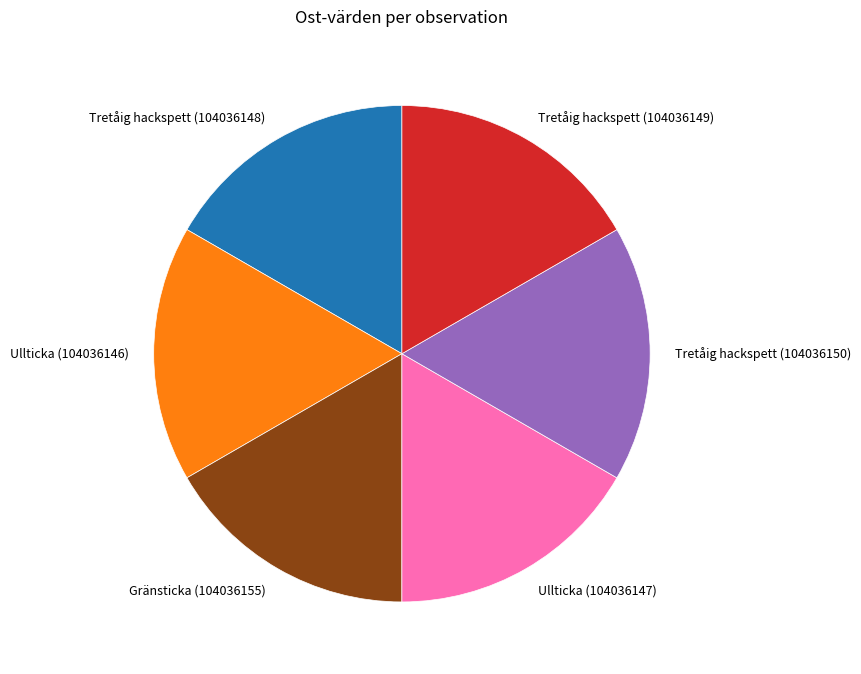

Count the number of slices in the pie.

6